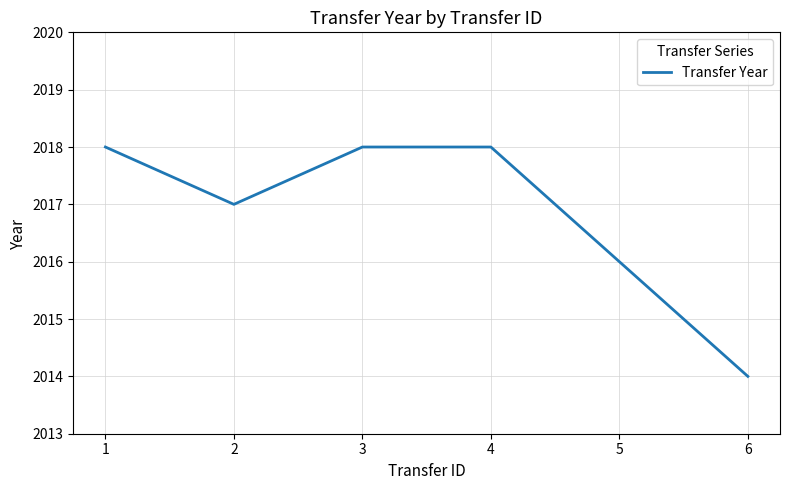

What is the smallest value displayed?

2014